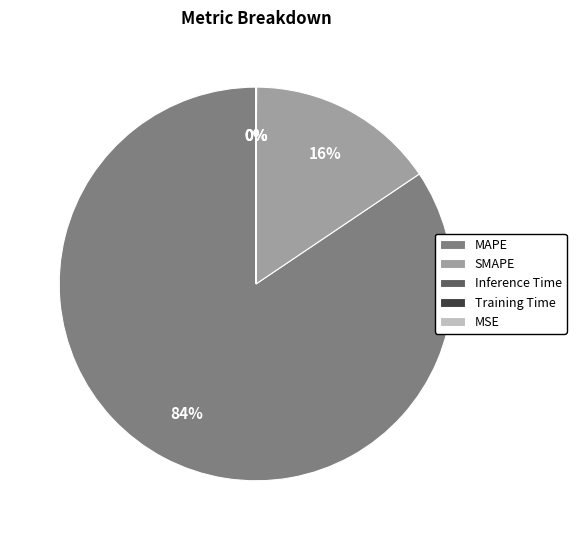

Is it true that MAPE is 84% of the pie?

True